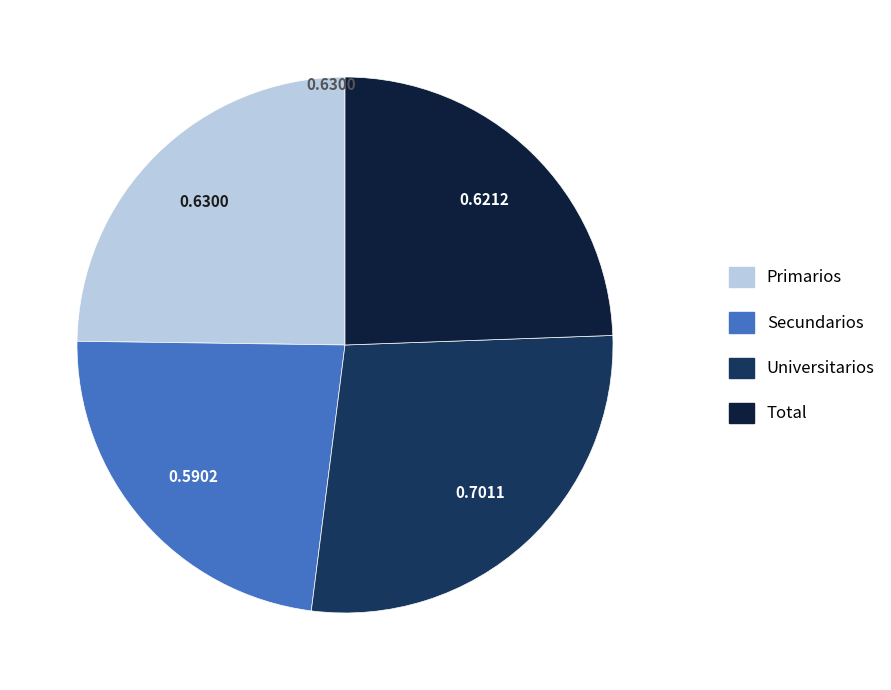

How many segments does this pie chart have?

4